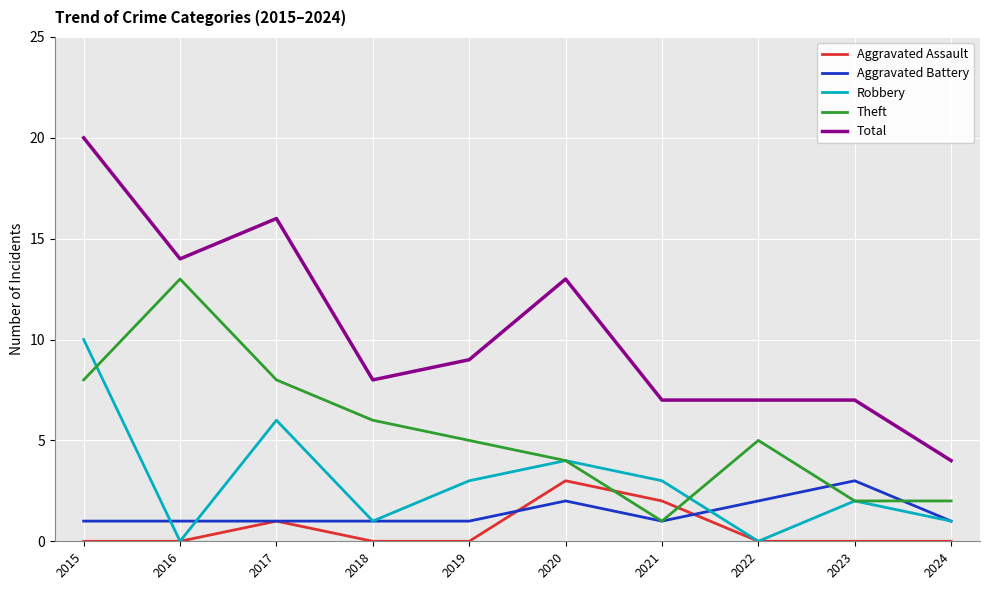

Reading left to right, transcribe all the data shown in this chart.

Aggravated Assault: 0	0	1	0	0	3	2	0	0	0
Aggravated Battery: 1	1	1	1	1	2	1	2	3	1
Robbery: 10	0	6	1	3	4	3	0	2	1
Theft: 8	13	8	6	5	4	1	5	2	2
Total: 20	14	16	8	9	13	7	7	7	4